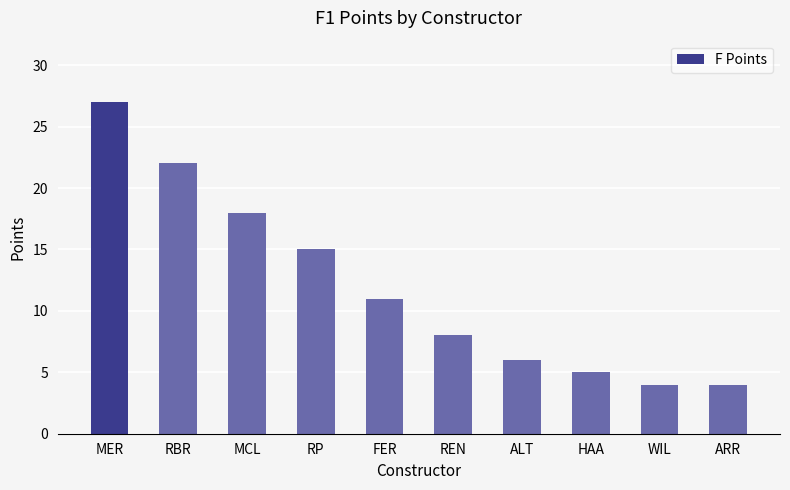

What is the average value?

12